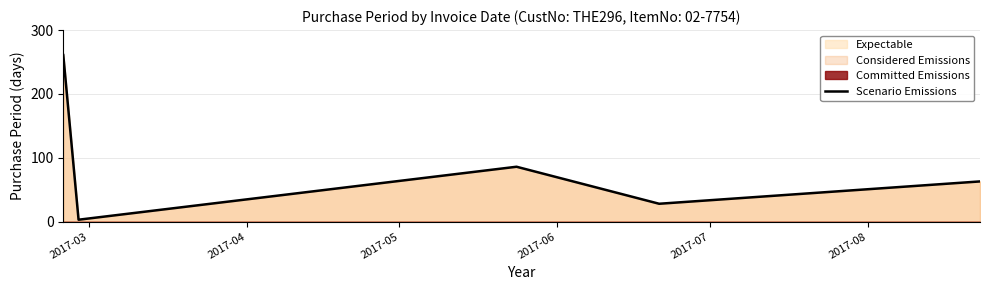

How many lines are shown in the chart?

1